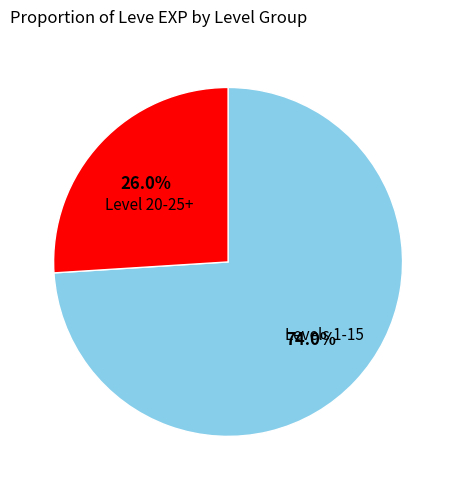

Is there a majority slice in this chart?

Yes